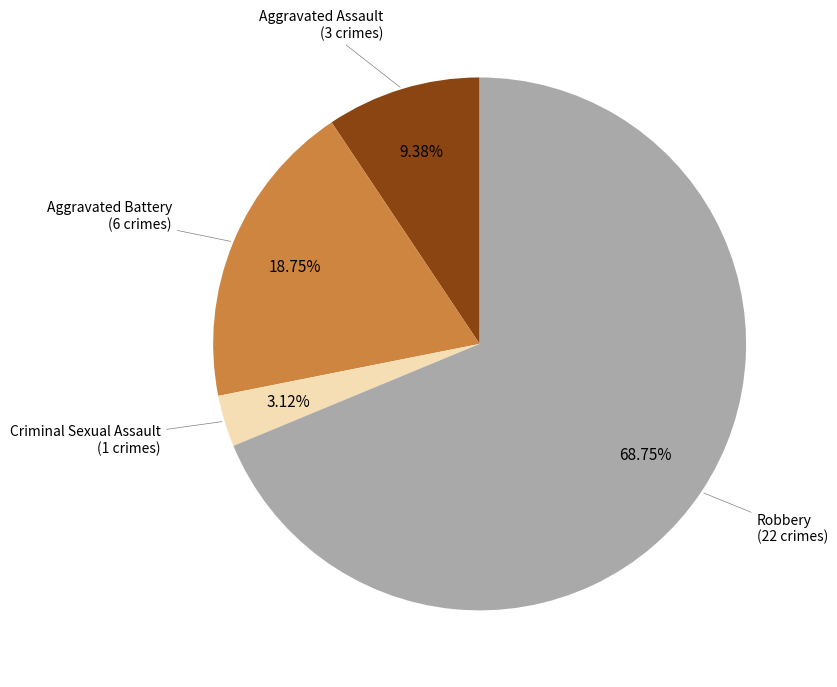

Is there a majority slice in this chart?

Yes